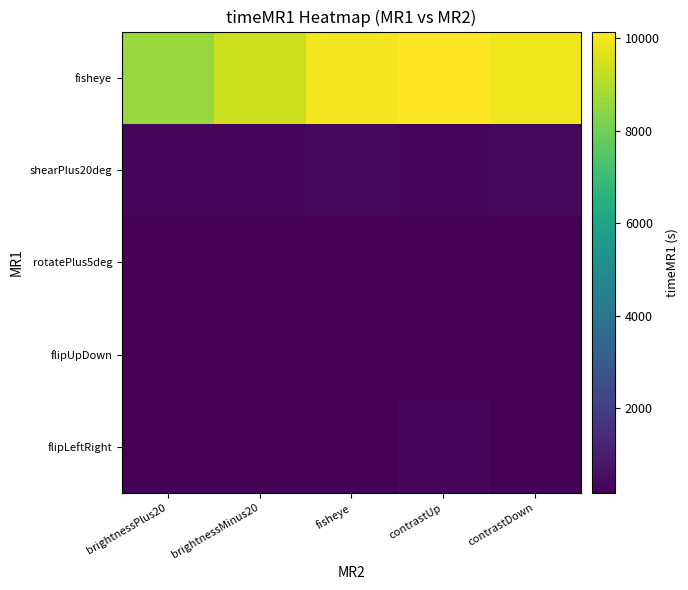

Rank the series by their maximum value, from highest to lowest.

fisheye, shearPlus20deg, flipLeftRight, rotatePlus5deg, flipUpDown